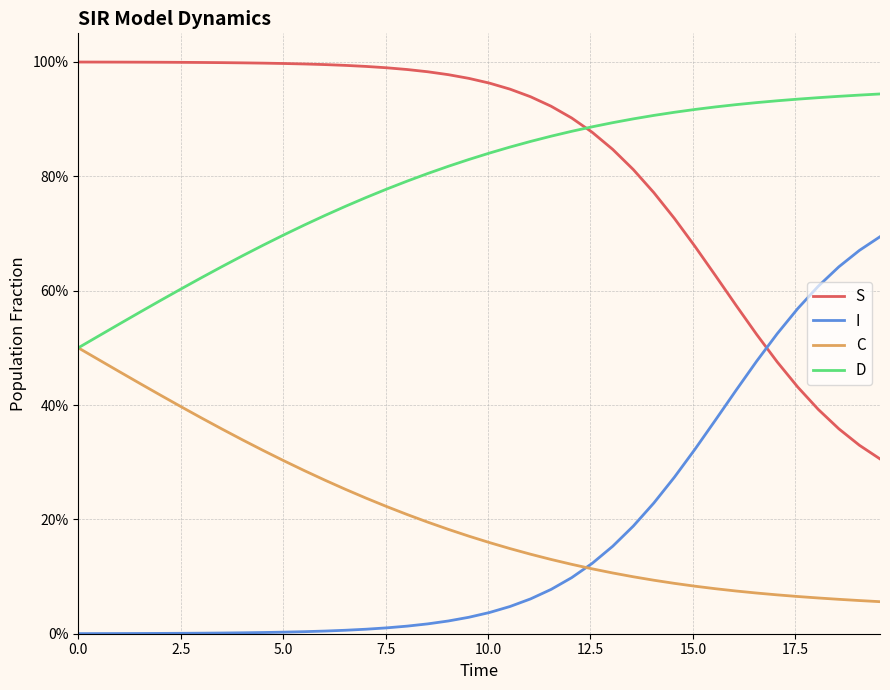

What are all the series names shown in the legend?

S, I, C, D